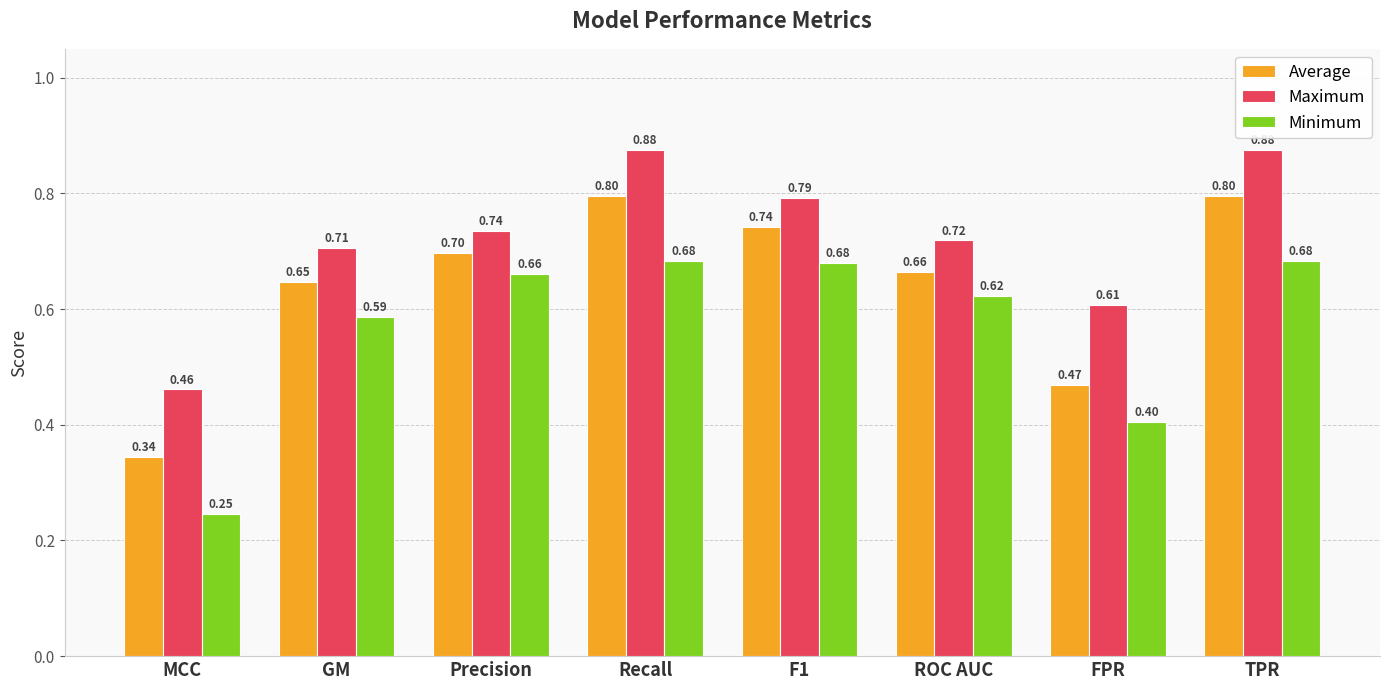

Which category has the lowest value across all series?

MCC